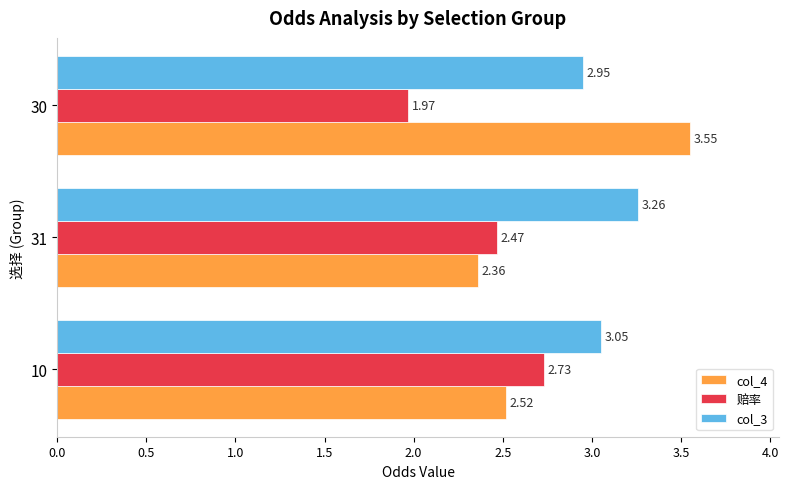

What is the sum of the col_4 values at 10 and 31?

4.9